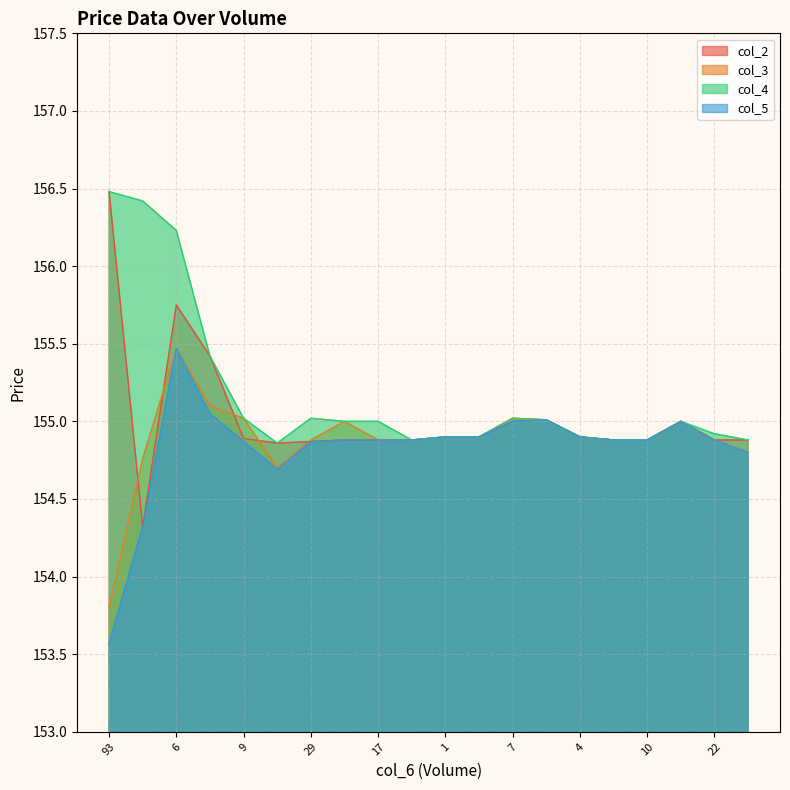

Which category has the highest value in the col_4 series?

93